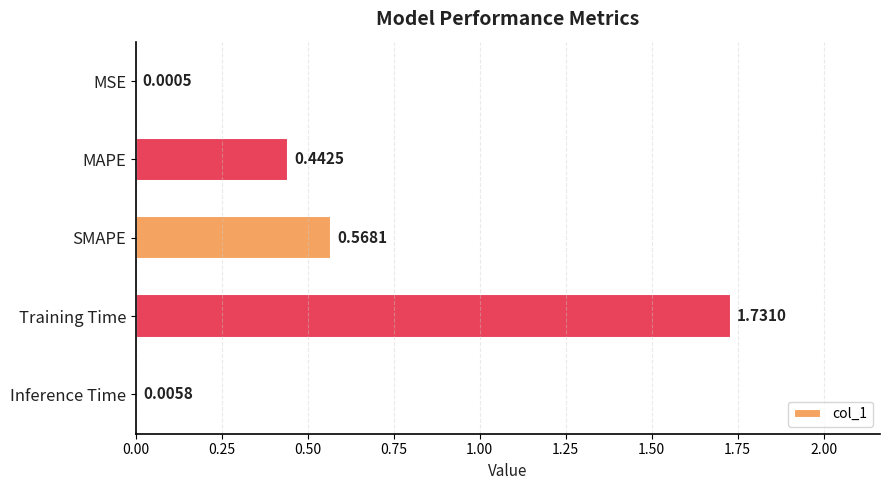

What is the change in value from SMAPE to Inference Time?

-0.6